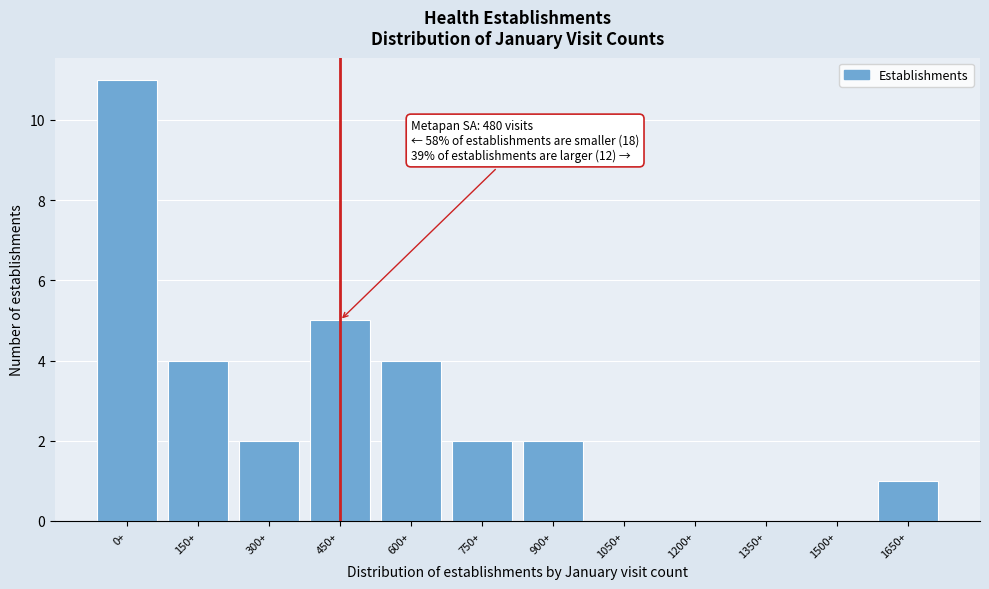

Reading right to left, what are all the values shown in this chart?

1650+=1	1500+=0	1350+=0	1200+=0	1050+=0	900+=2	750+=2	600+=4	450+=5	300+=2	150+=4	0+=11